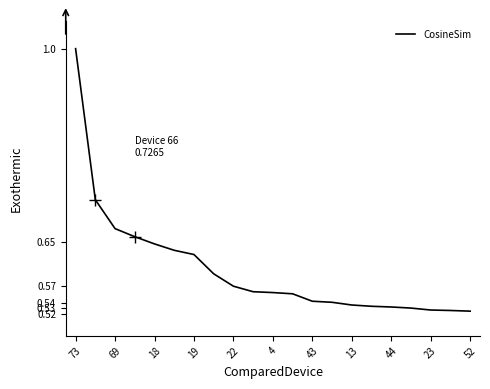

What is the maximum value shown in the chart?

1.0